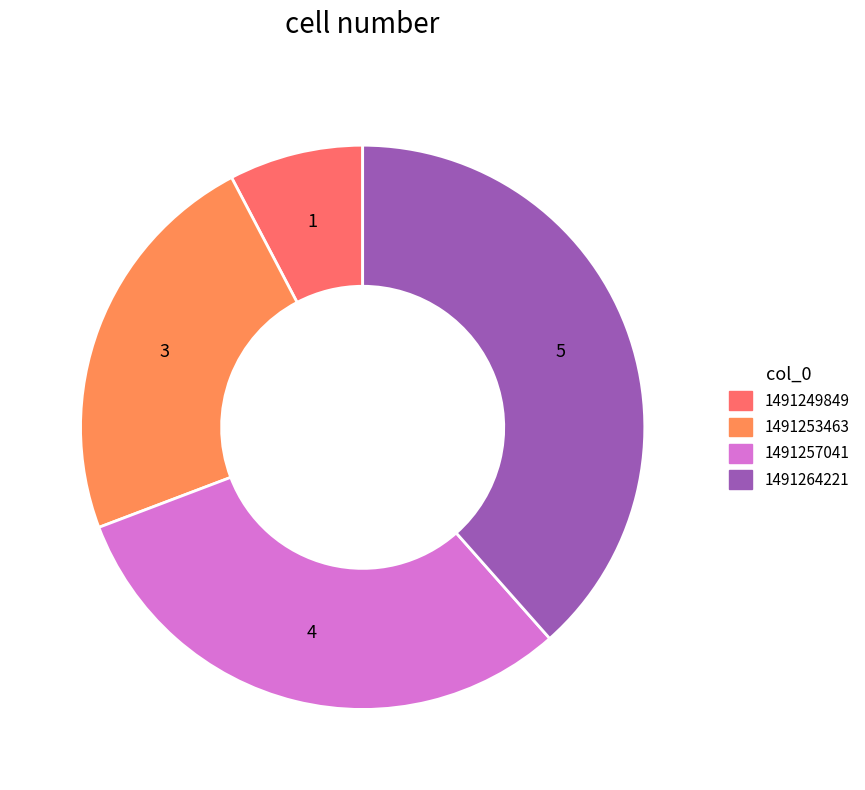

Count the number of slices in the pie.

4